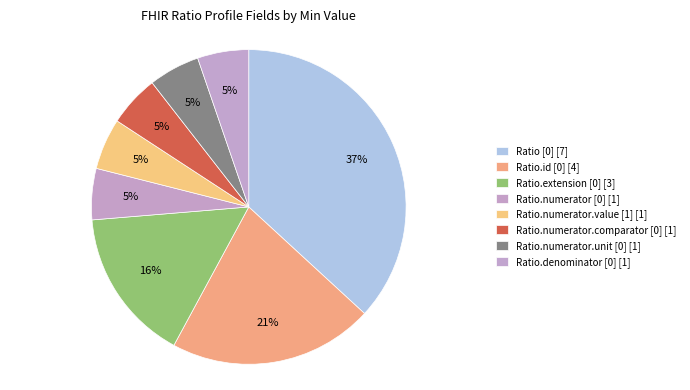

How many segments does this pie chart have?

8